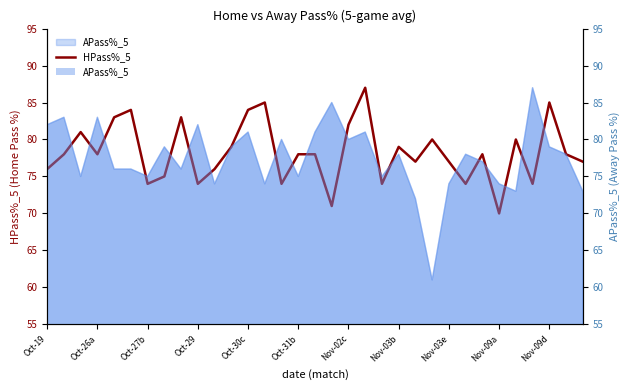

What is the label of the 23rd point from the left?

22